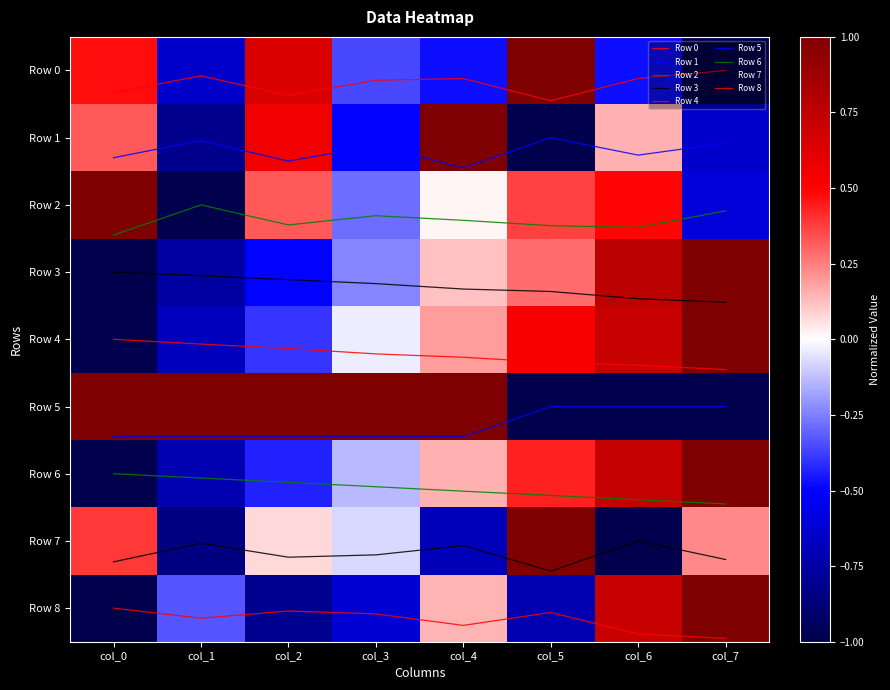

At which label is Row 4 closest to 4?

col_0